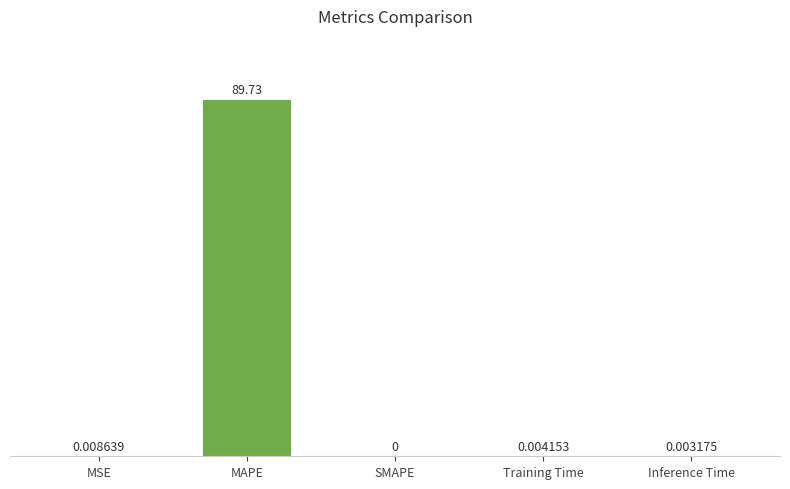

Which category has the highest value across all series?

MAPE